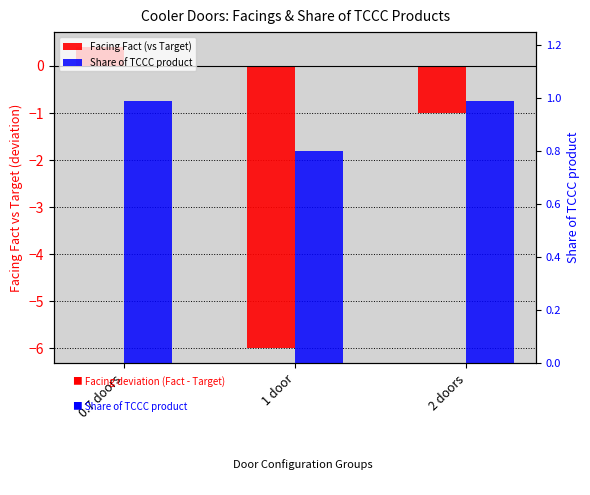

The Facing Fact (vs Target) series shows -6.0 at 1 door. True or false?

True